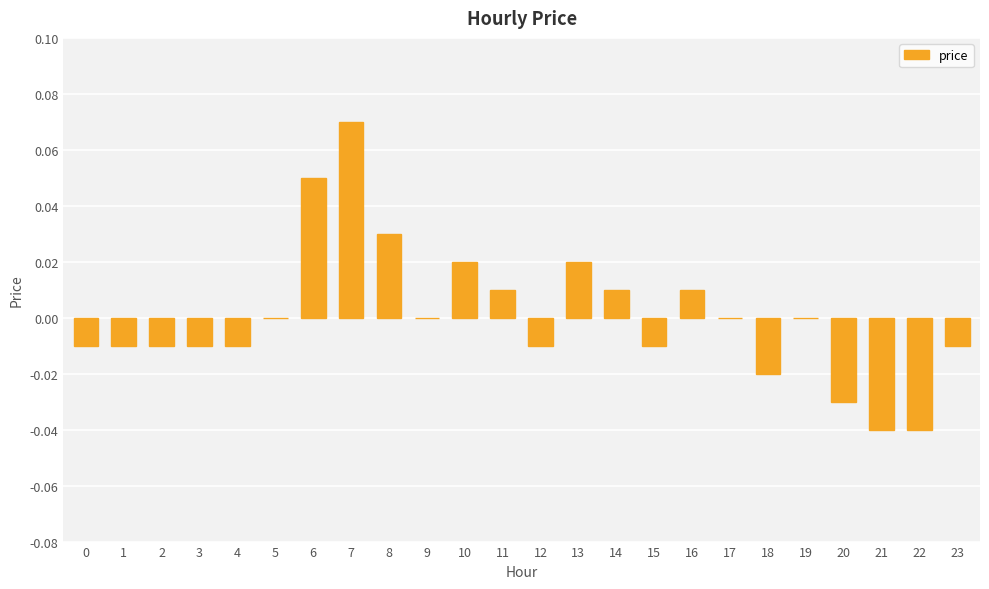

Between 4 and 21, which is larger?

4